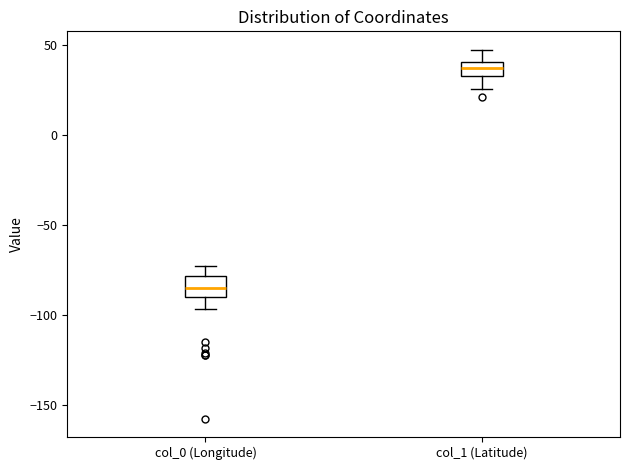

Where is the upper edge of the box for col_1 (Latitude) on the y-axis? The values are not printed on the chart, so give them approximately, as read against the axis.

40